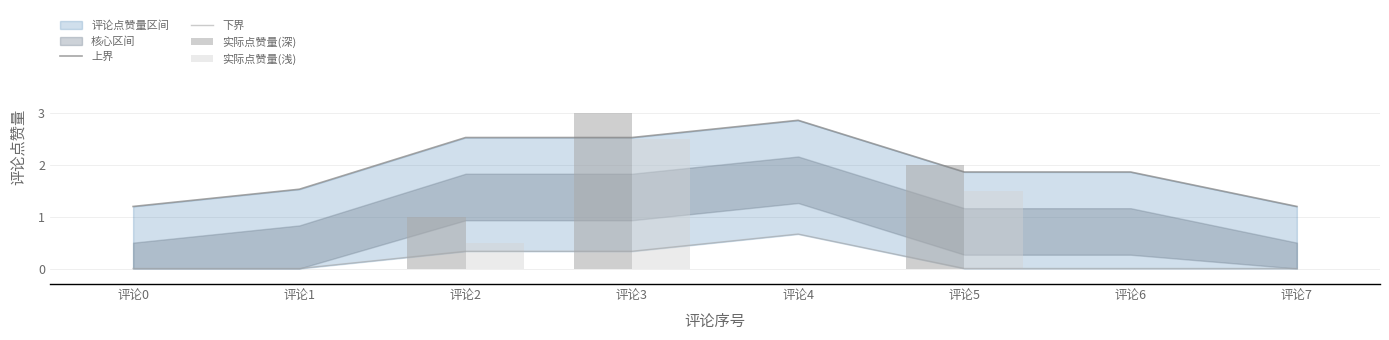

At which category does the chart reach its minimum across all series?

评论0